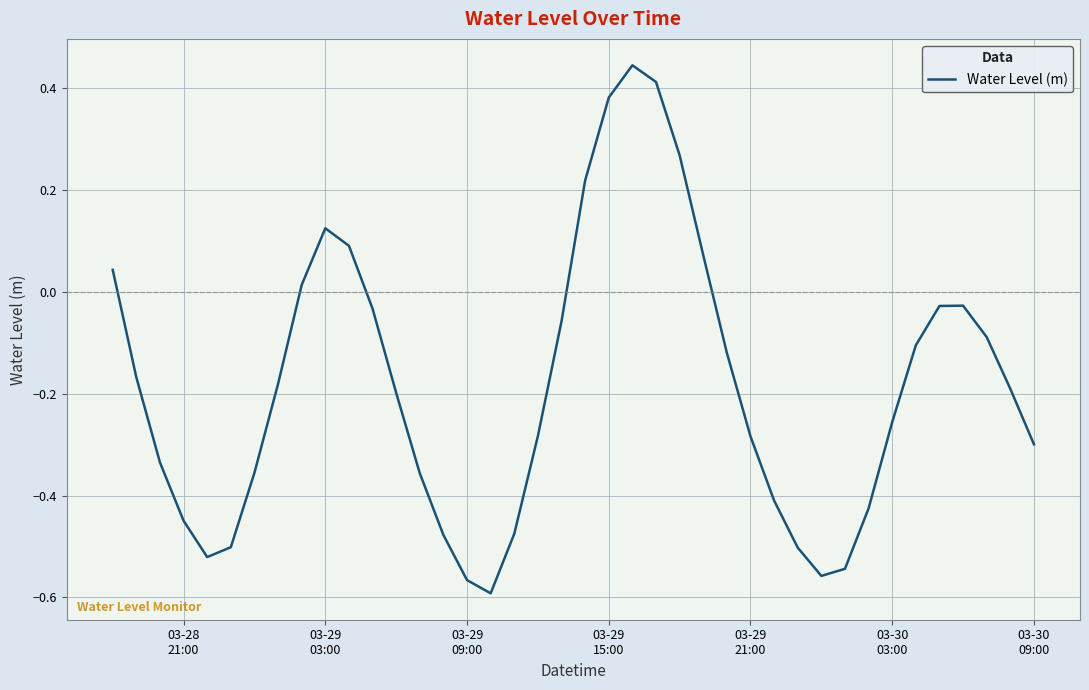

What is the difference between the maximum and minimum values?

1.0